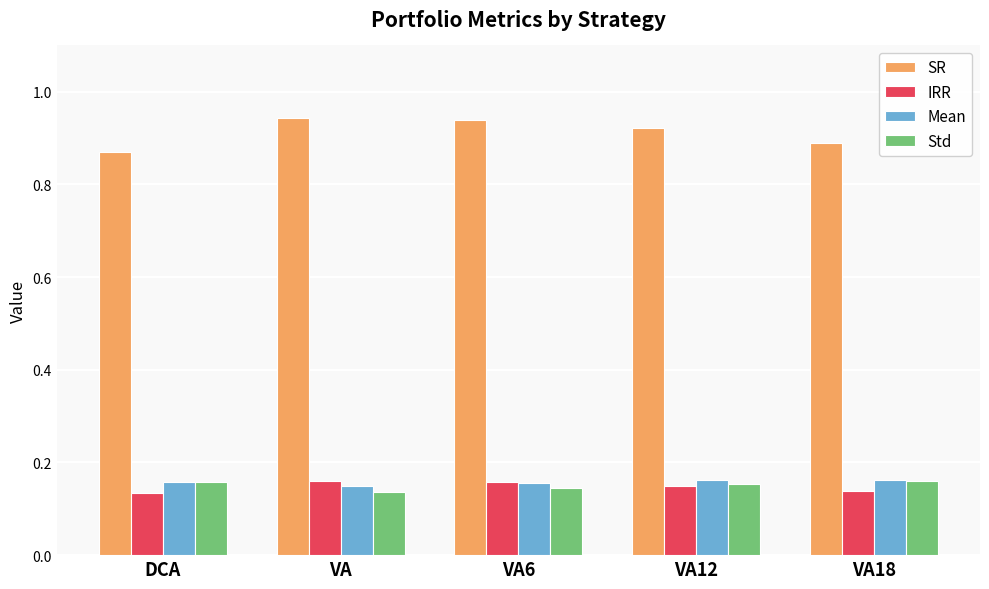

What is the total value across all series at VA12?

1.4